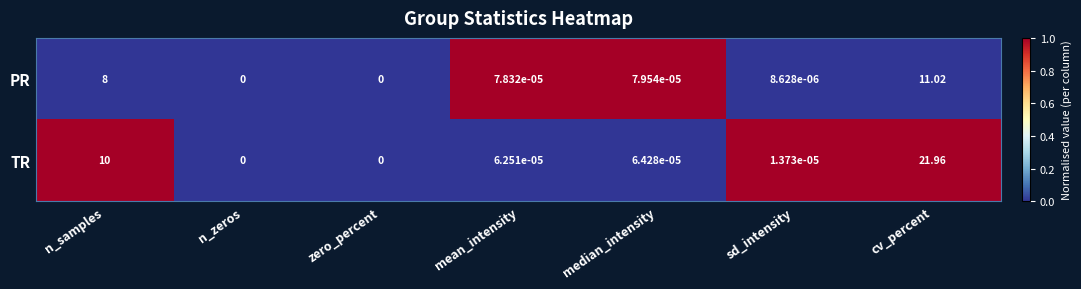

Rank the series by their maximum value, from lowest to highest.

PR, TR